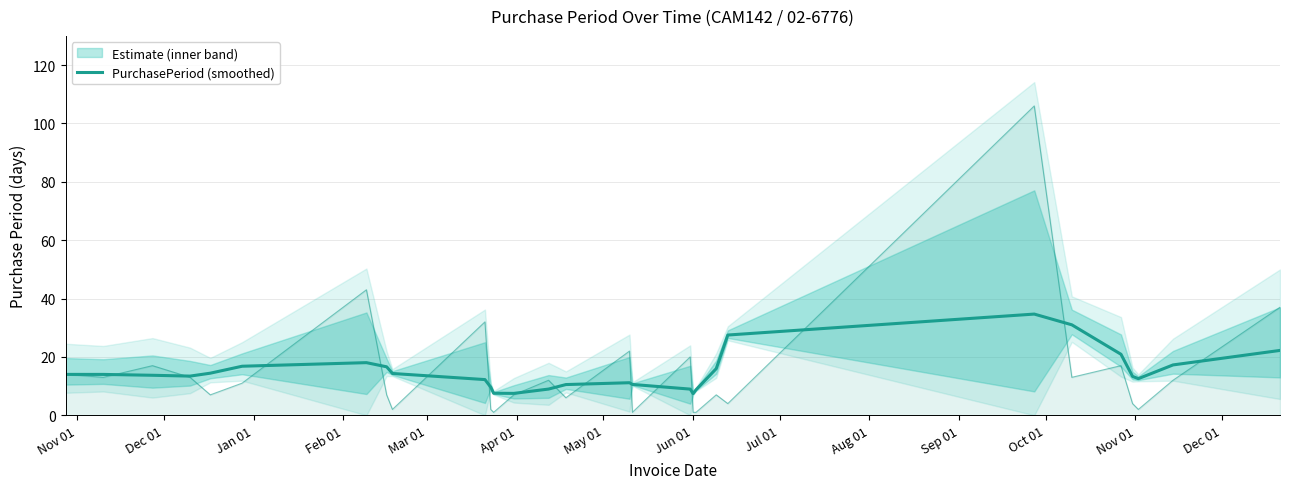

Is it true that the value at Jun 01 is 21.7?

False